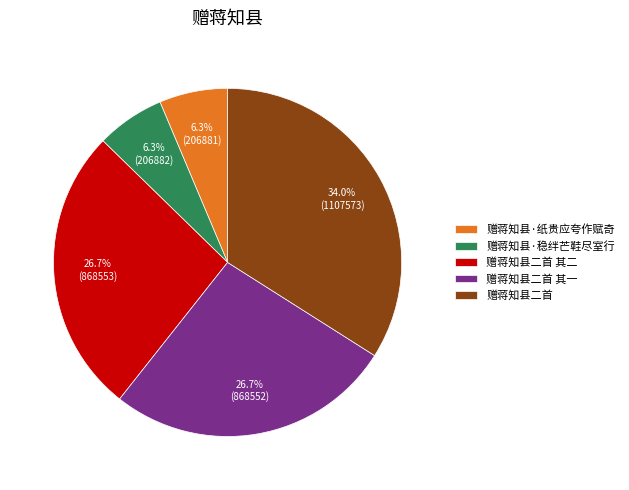

Which slice is the largest?

赠蒋知县二首